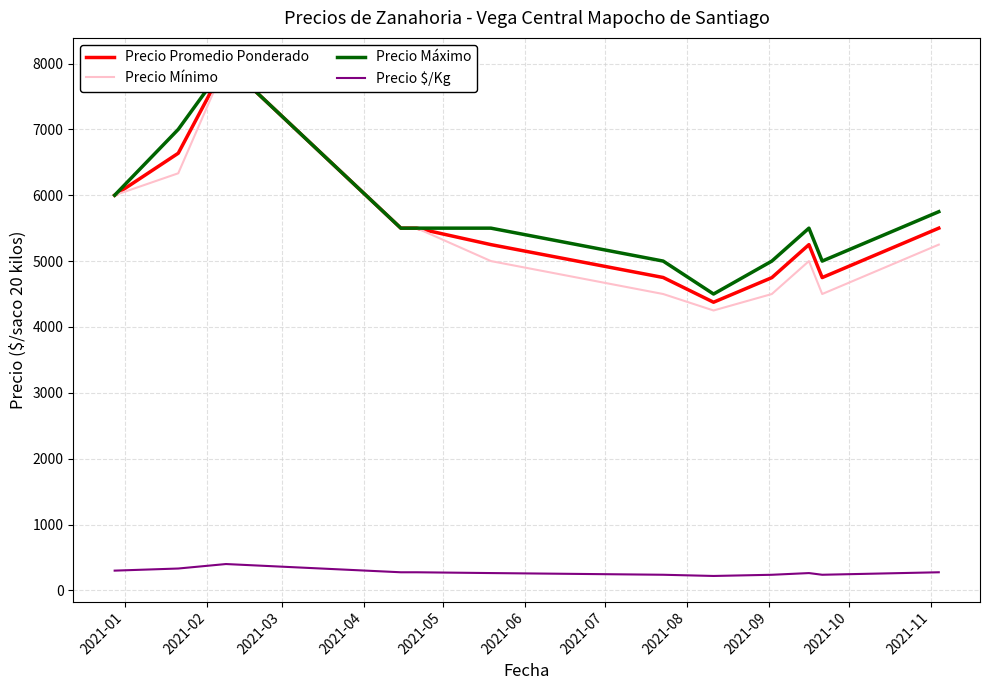

What are all the series names shown in the legend?

Precio Promedio Ponderado, Precio Mínimo, Precio Máximo, Precio $/Kg